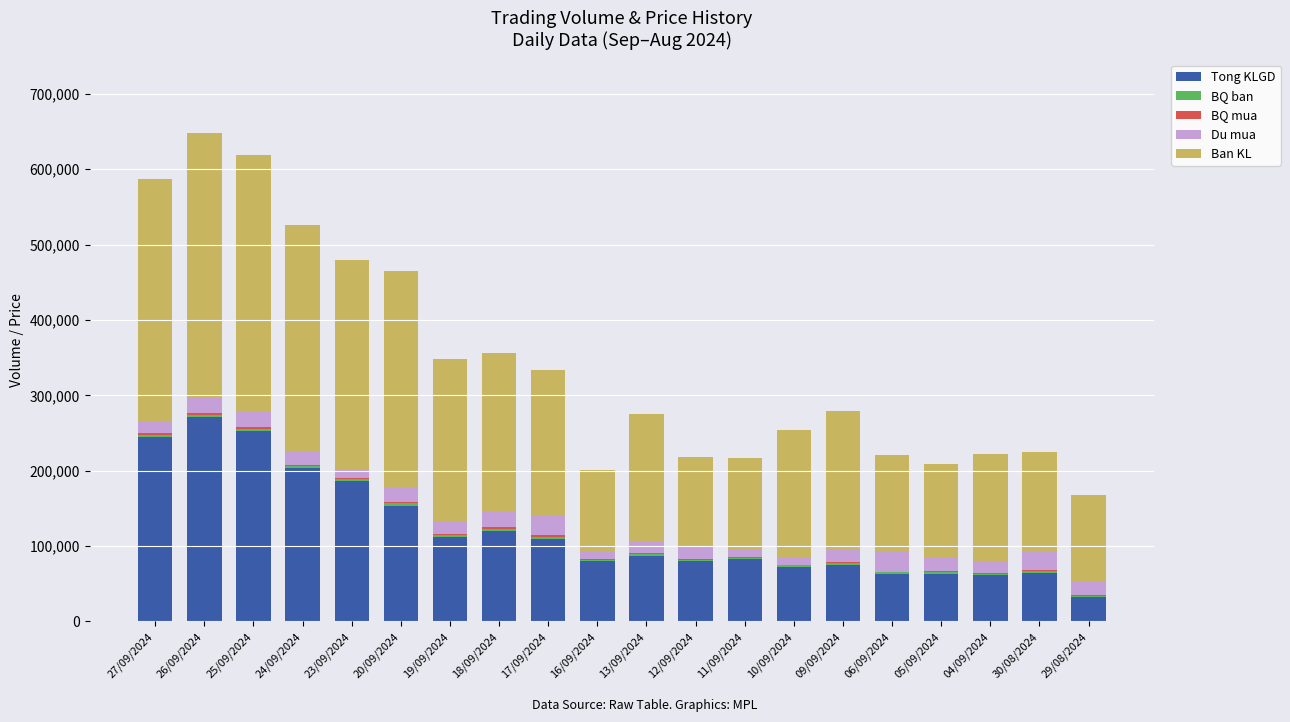

What is the highest value of the Tong KLGD series?

271700